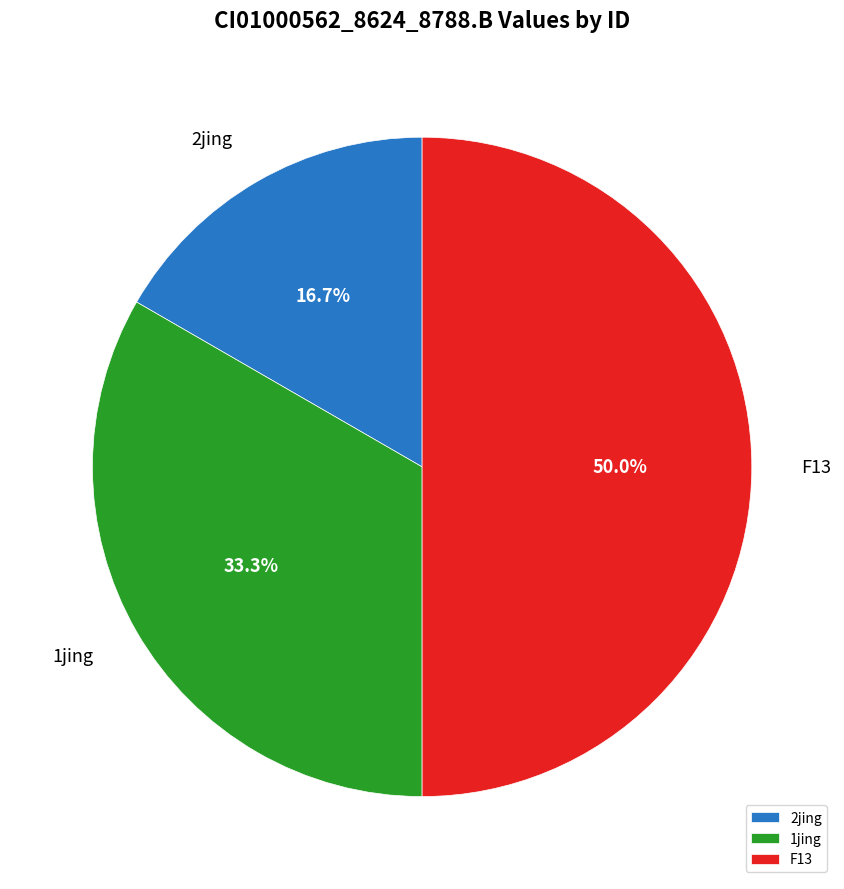

How many slices are in this pie chart?

3